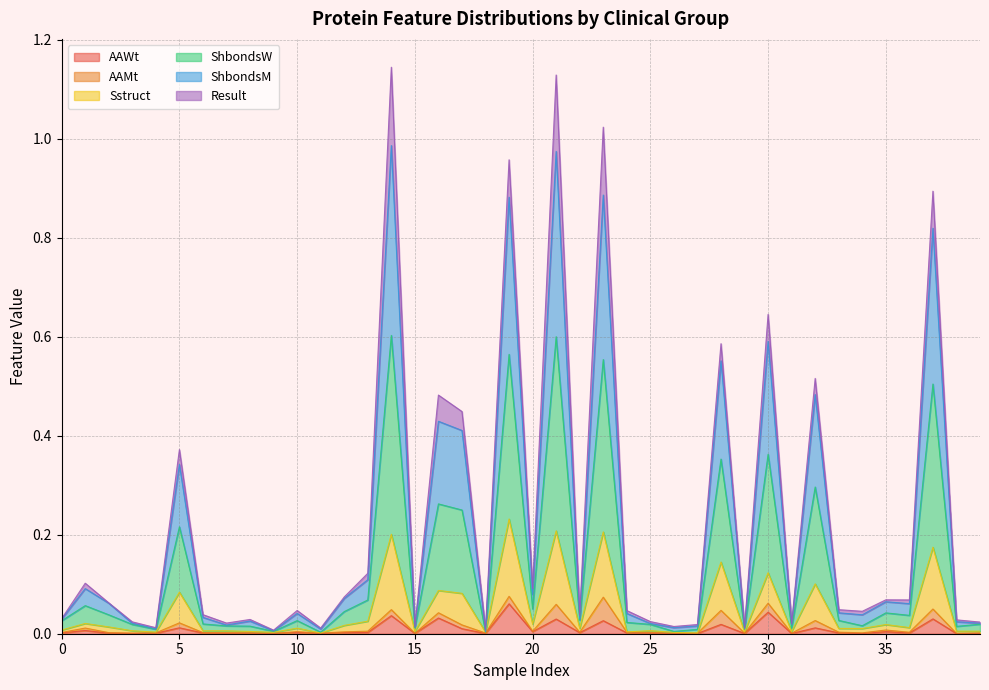

What are all the series names shown in the legend?

AAWt, AAMt, Sstruct, ShbondsW, ShbondsM, Result